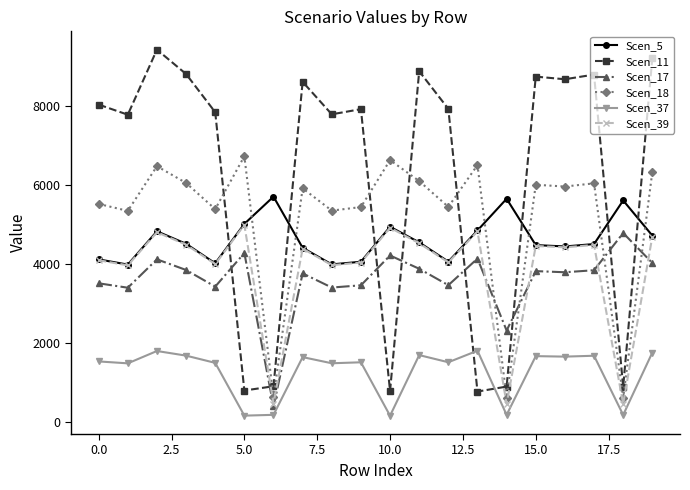

True or false: Scen_5 and Scen_37 cross at least once.

False